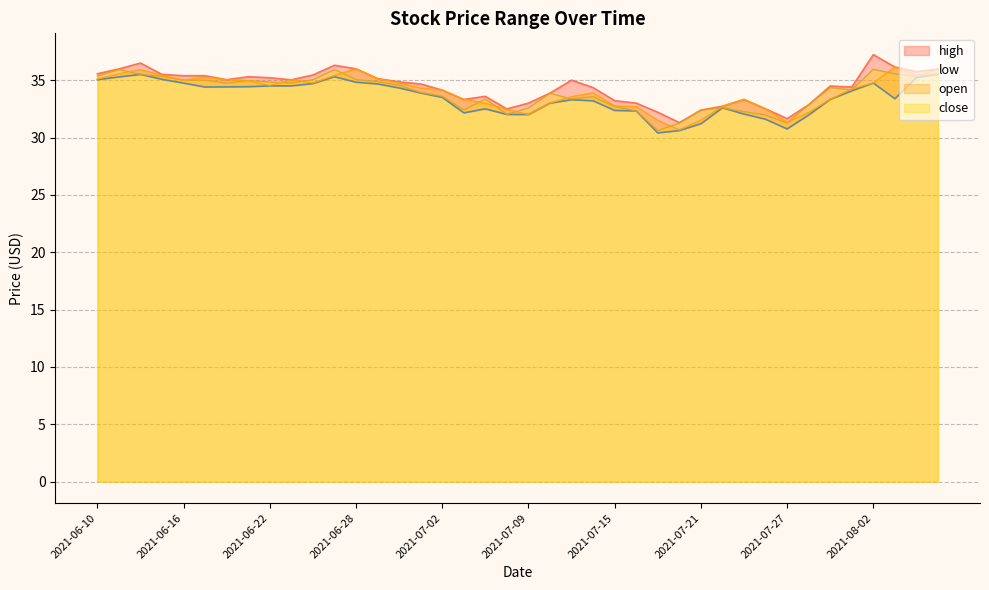

The value of close at 2021-06-30 is 52.8. True or false?

False